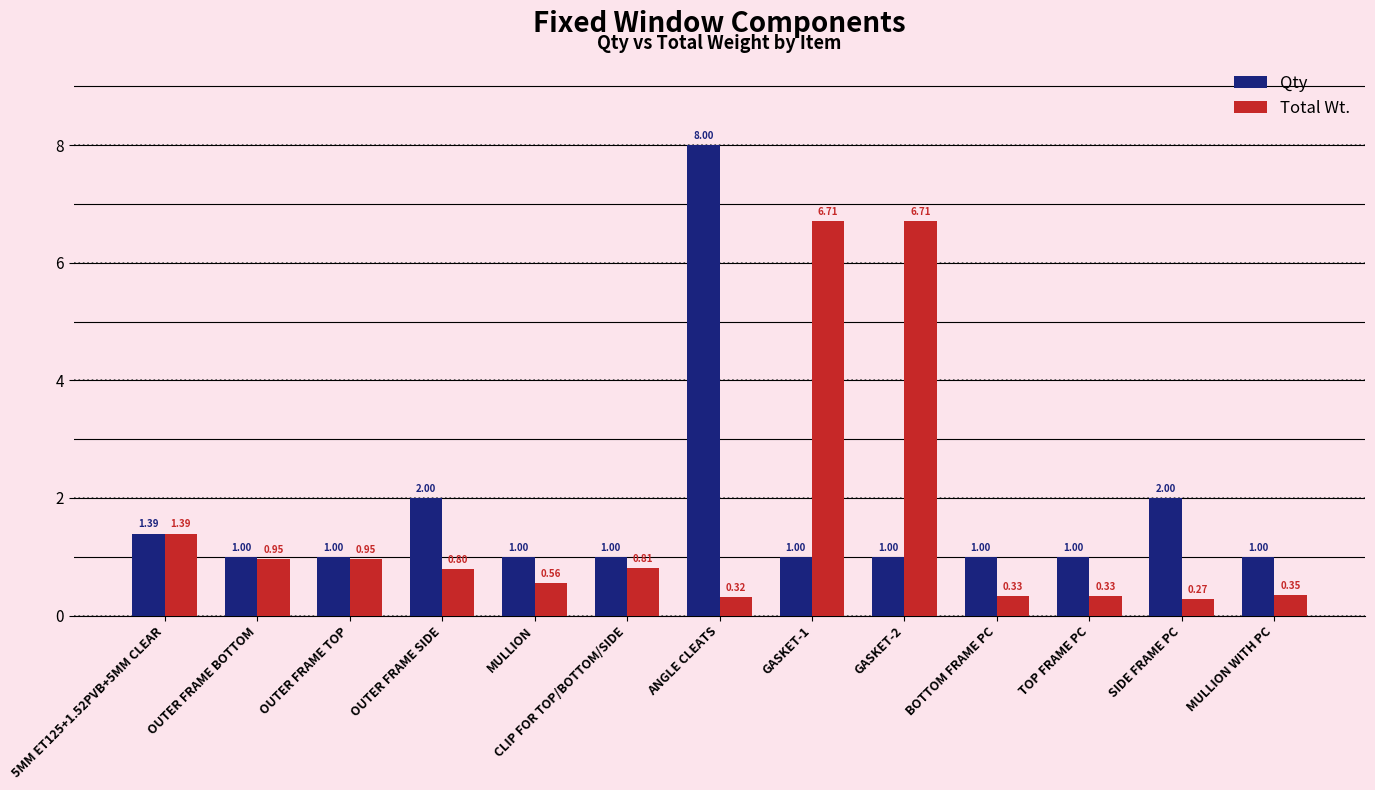

What is the difference between the second highest and second lowest values in the Qty series?

1.0